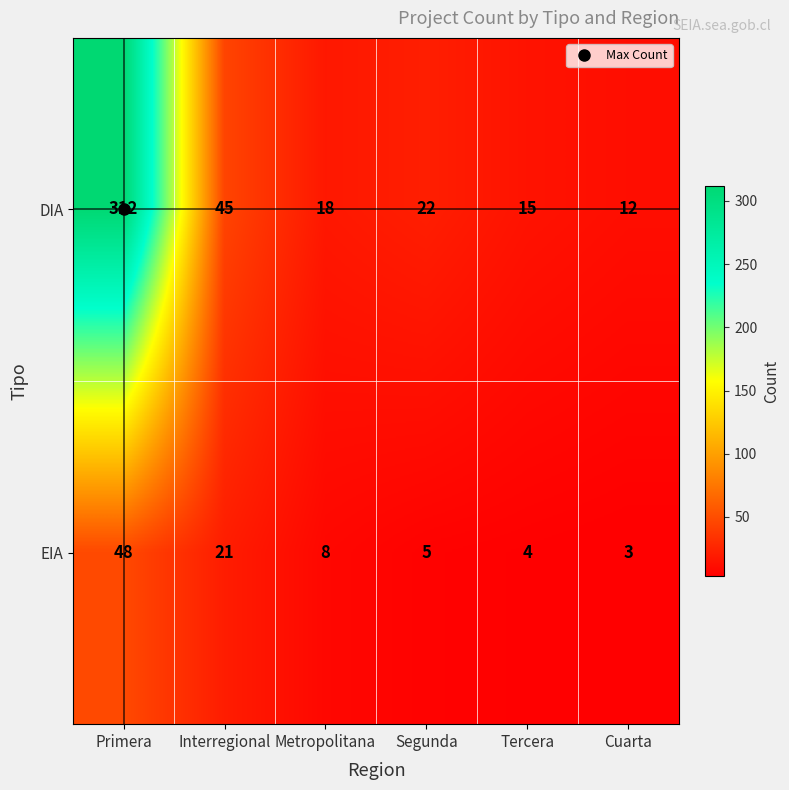

True or false: DIA has a value of 12 at Cuarta.

True